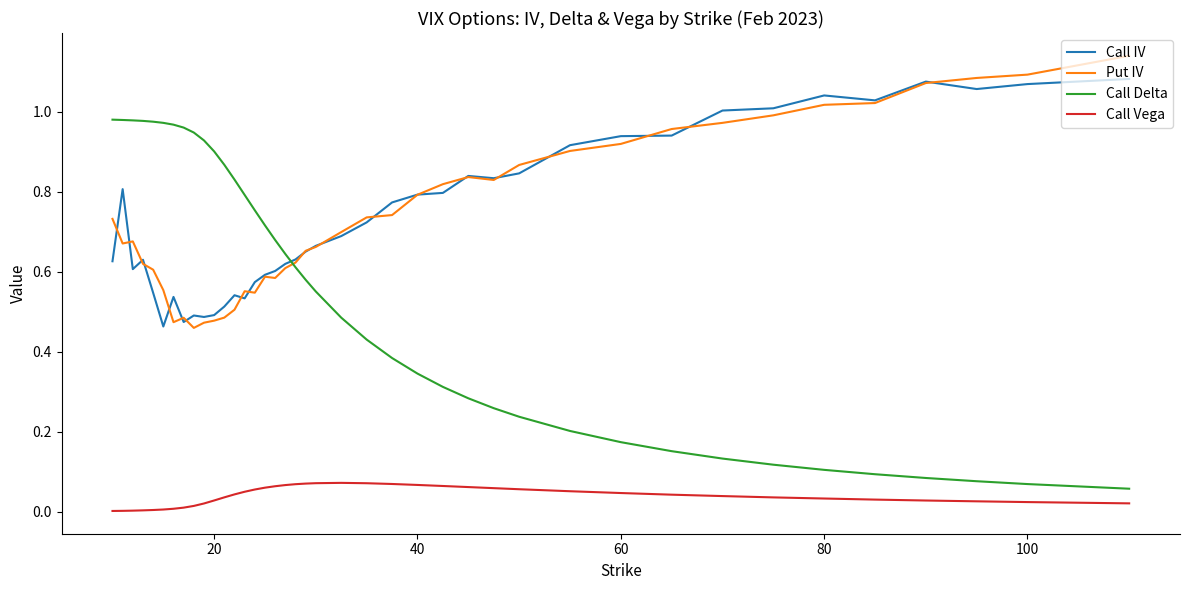

Rank the series by their maximum value, from lowest to highest.

Call Vega, Call Delta, Call IV, Put IV